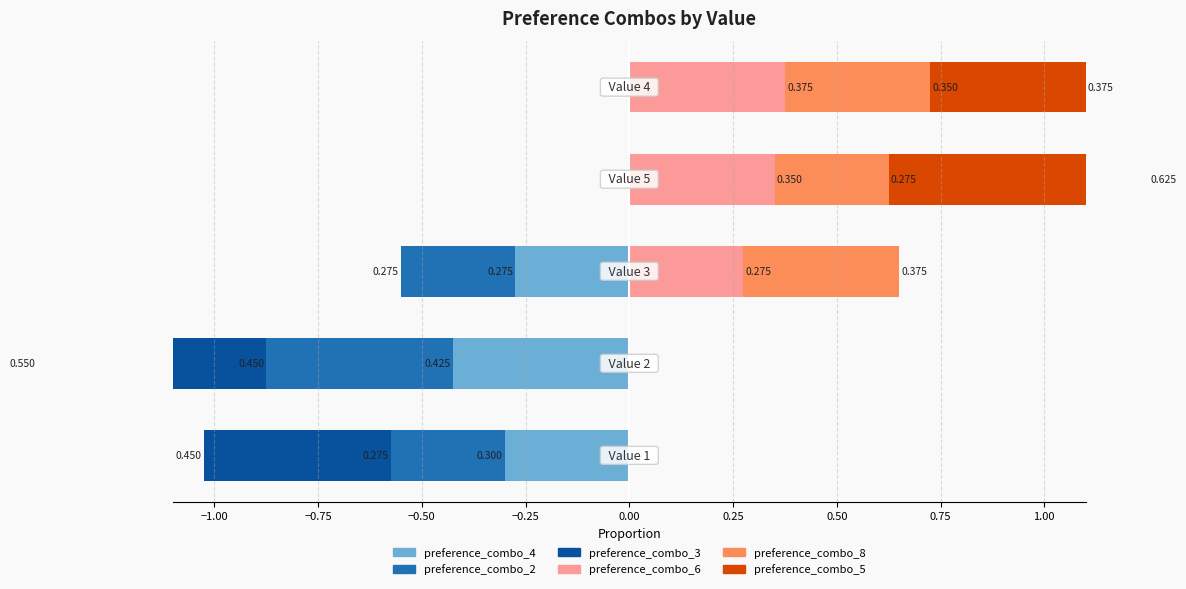

Which series has the largest range (max minus min)?

preference_combo_5